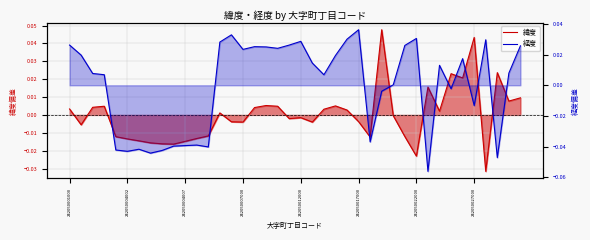

In 経度, how many points are lower than both neighbors (excluding endpoints)?

11